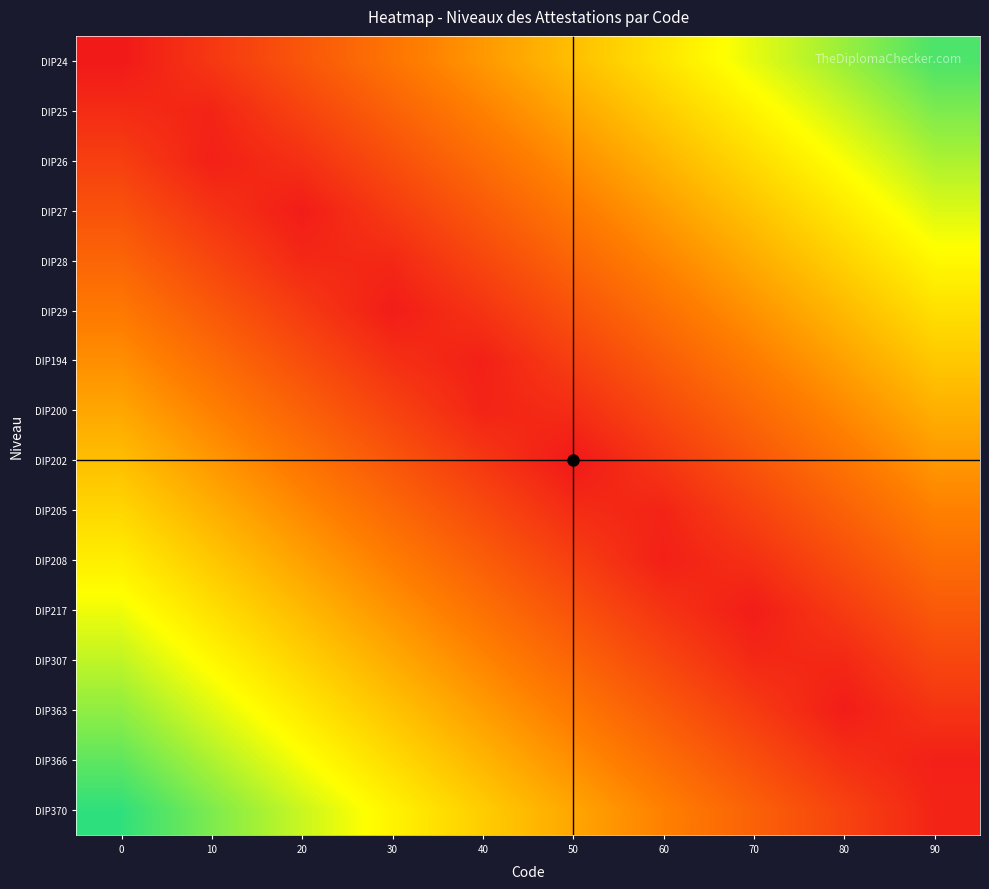

List the series in order of their peak value, highest first.

DIP370, DIP24, DIP366, DIP25, DIP363, DIP26, DIP307, DIP27, DIP217, DIP28, DIP208, DIP29, DIP205, DIP194, DIP202, DIP200